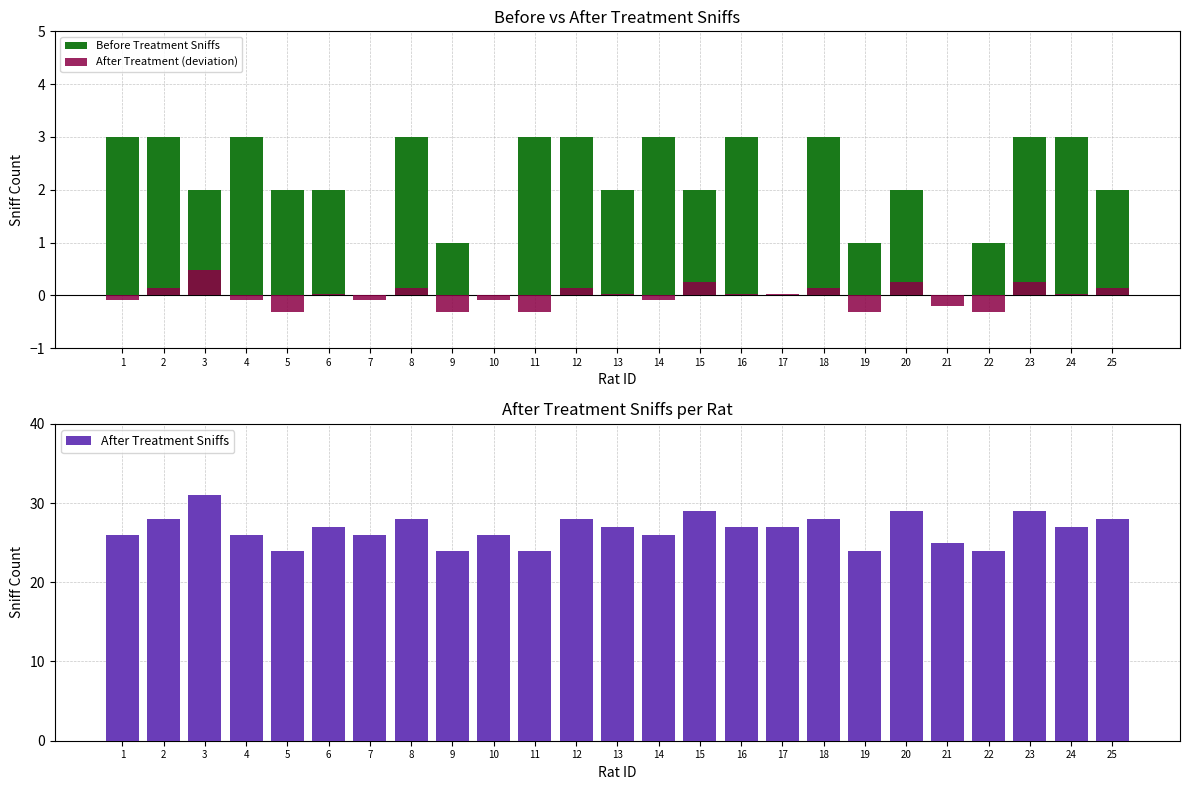

What is the value of the Before Treatment Sniffs bar at the 2nd from the left?

3.0